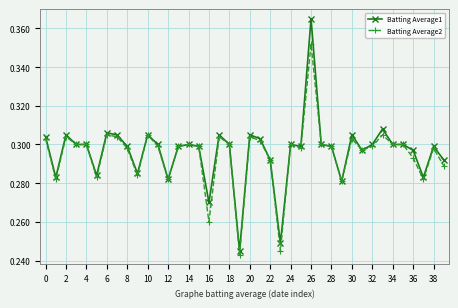

How many Batting Average1 values are between 0 and 1?

40